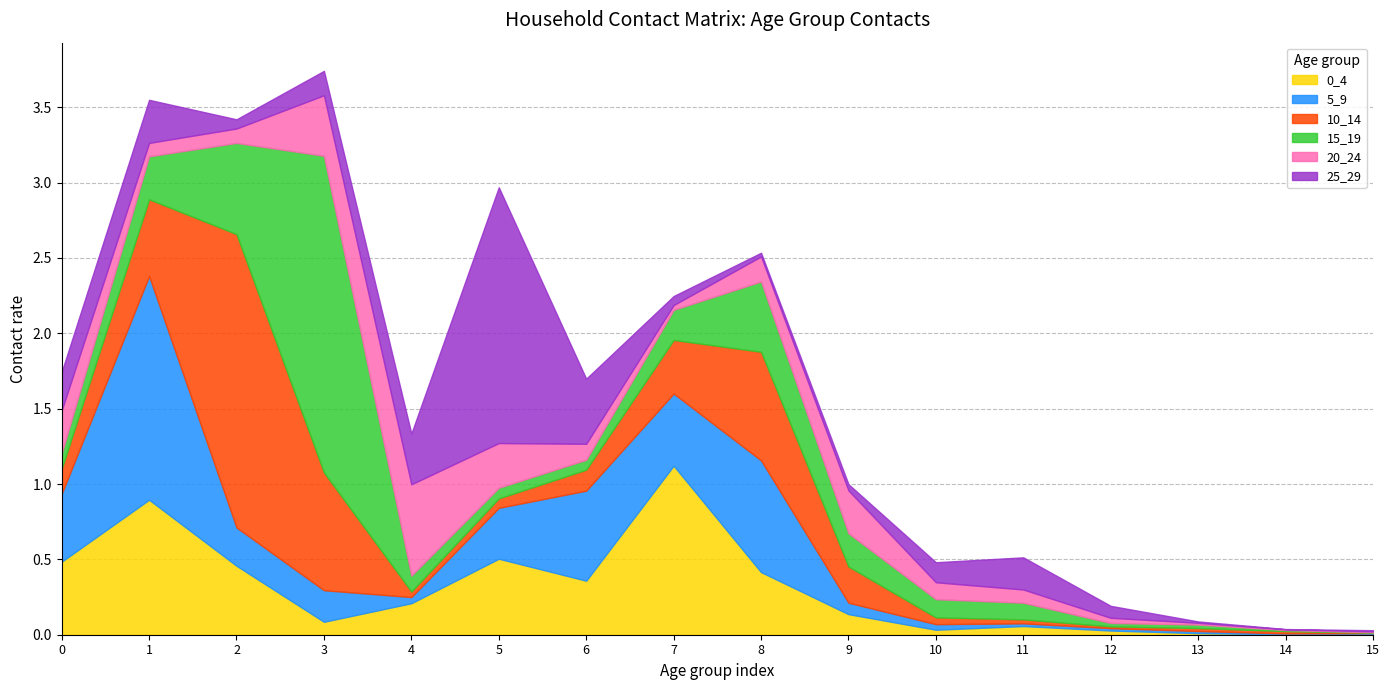

Between 0 and 9, which series saw the biggest shift?

5_9